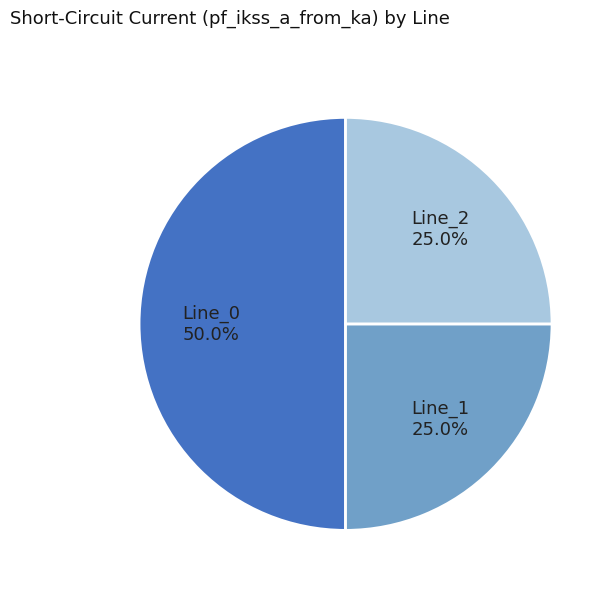

How many slices are in this pie chart?

3